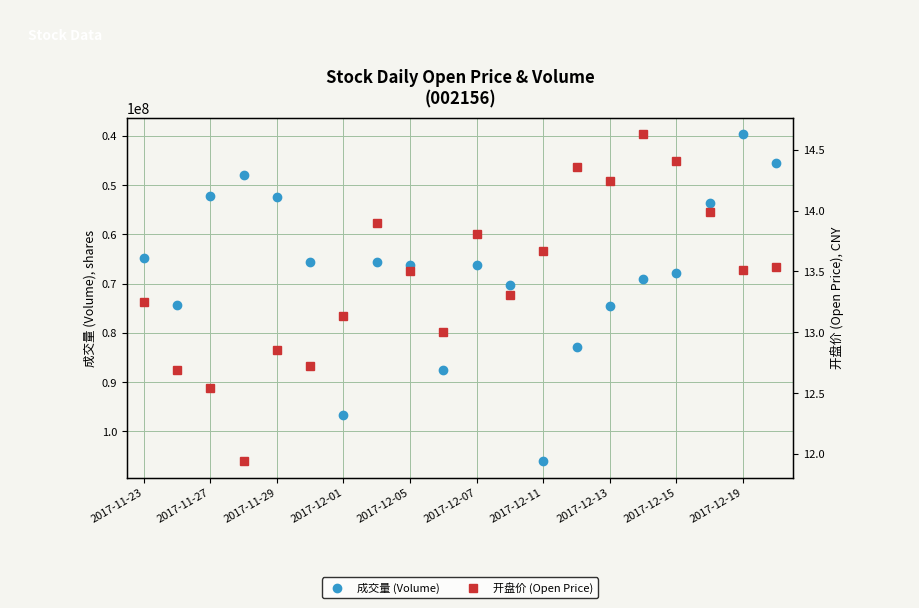

How many values in the 成交量 (Volume) series exceed 66297598?

9